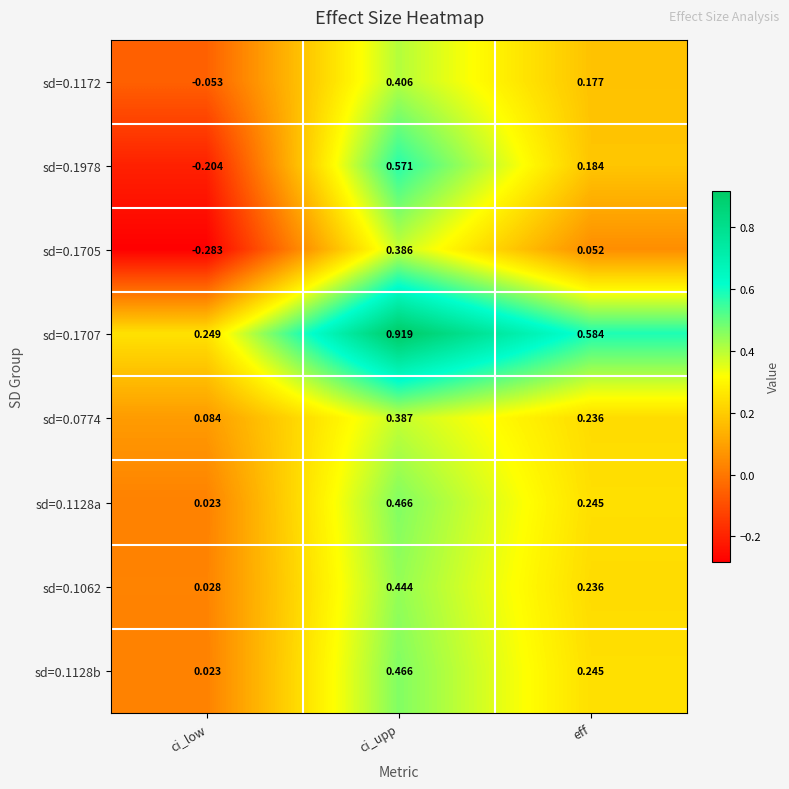

How many distinct data groups are displayed?

8